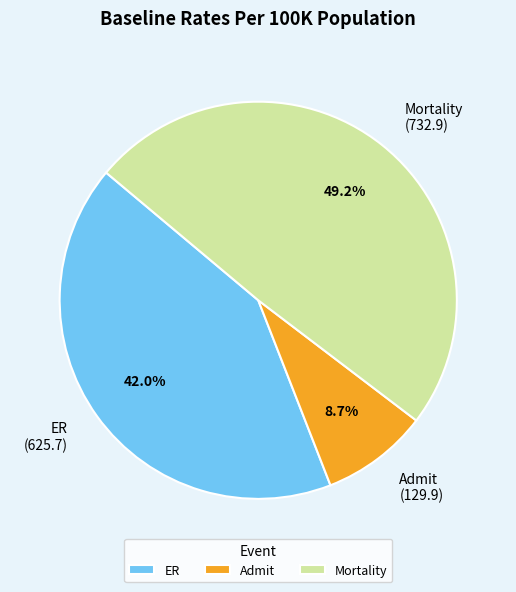

What is the largest slice in the pie chart?

Mortality